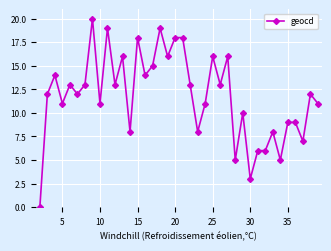

Count the number of data series in this chart.

1